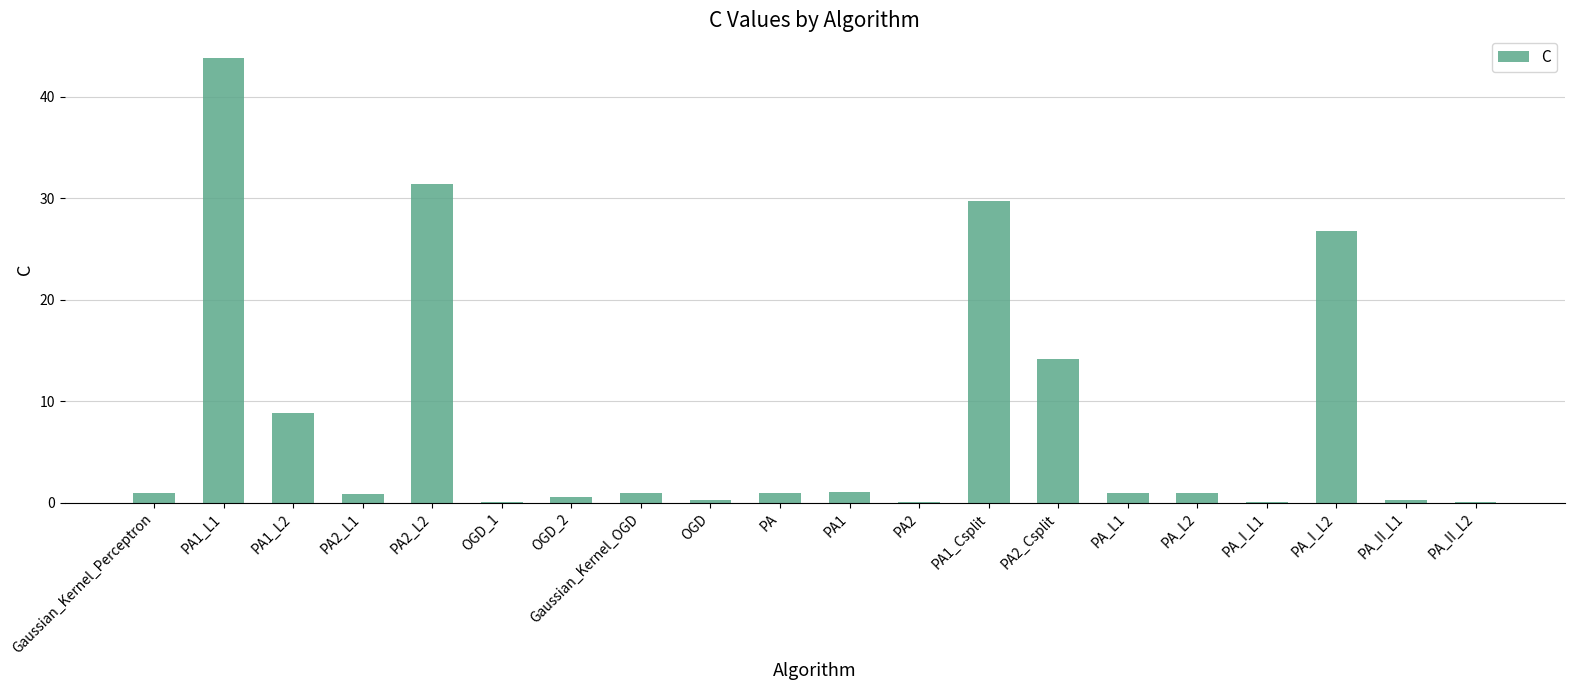

What is the sum of all values?

163.0